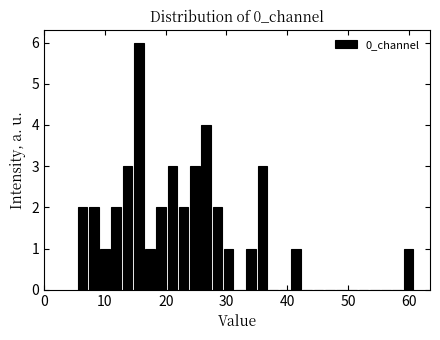

Around what value on the x-axis is the tallest bar? Give the approximate position of its centre, as read against the axis.

16